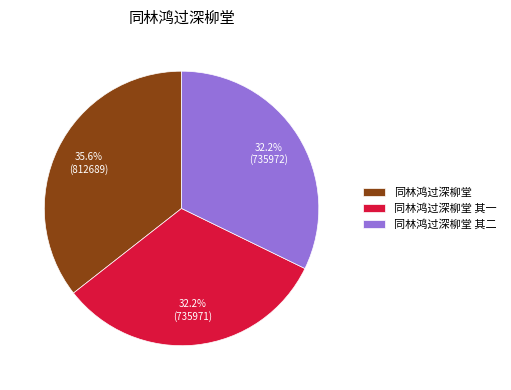

How many segments does this pie chart have?

3